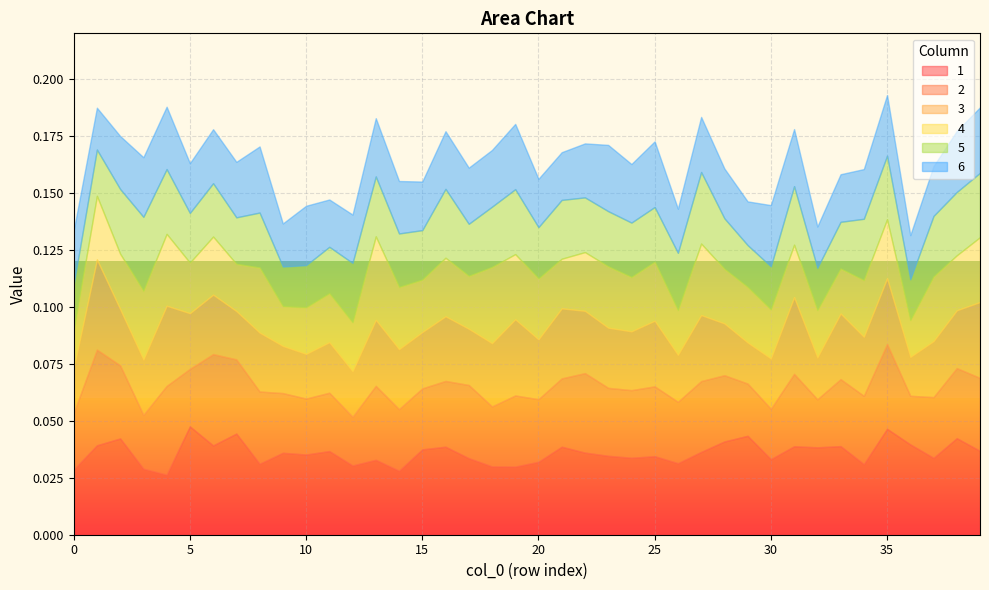

Which category has the lowest value across all series?

36